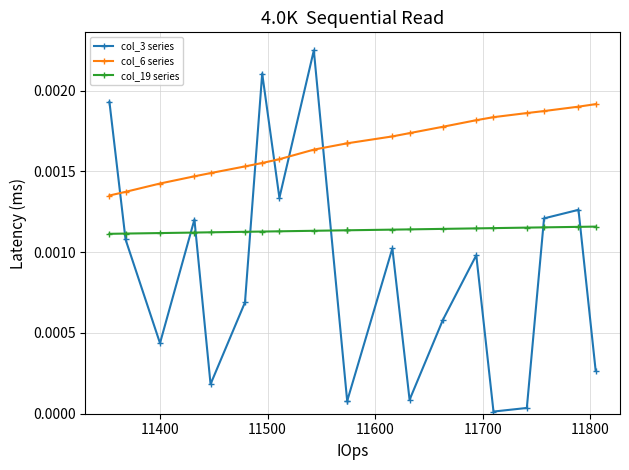

True or false: col_19 series has a value of 0.0 at 11600.

False